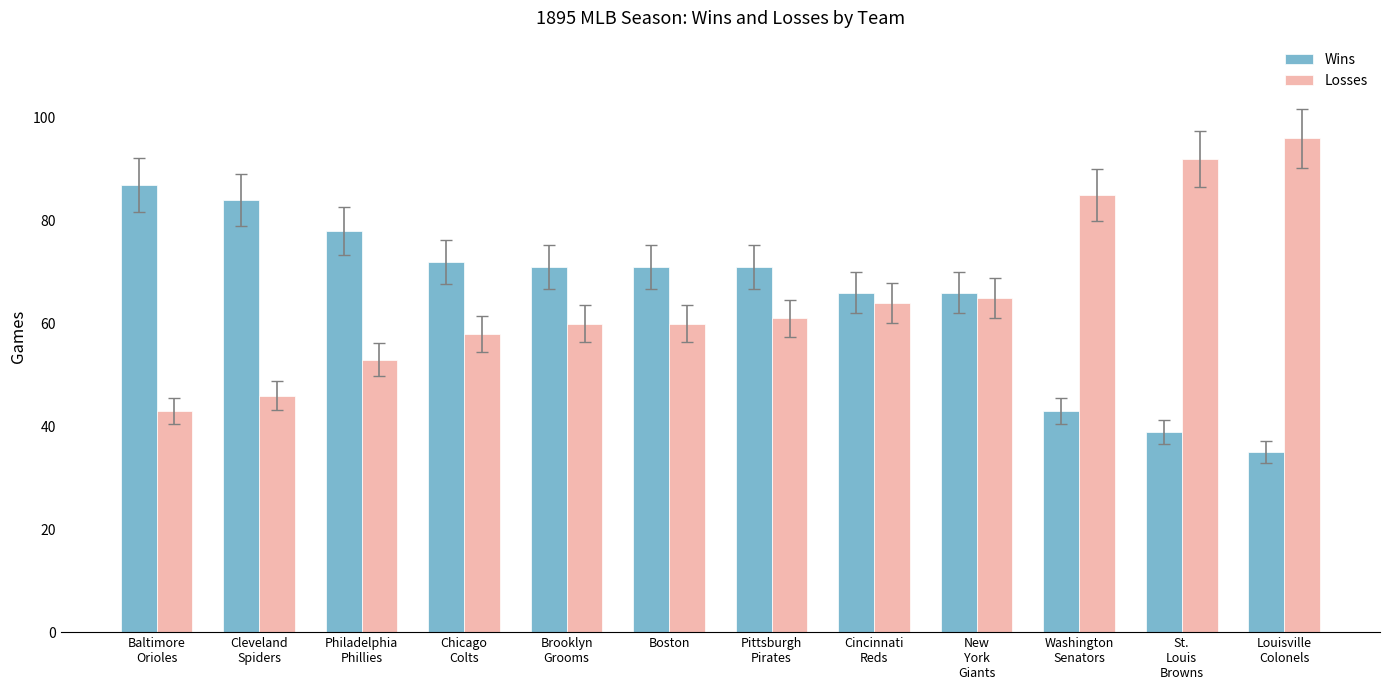

What is the spread (max minus min) of values at Boston?

11